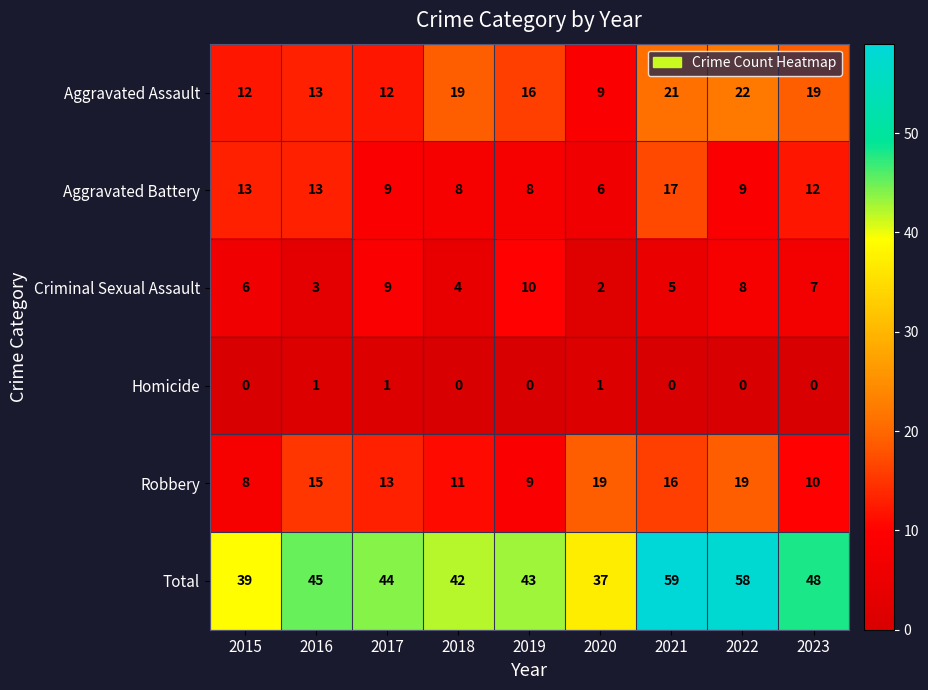

Which series has the largest total across all categories?

Total